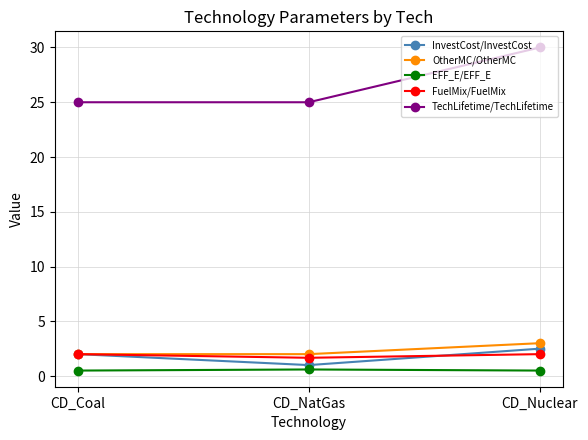

Which series has the widest spread of values?

TechLifetime/TechLifetime